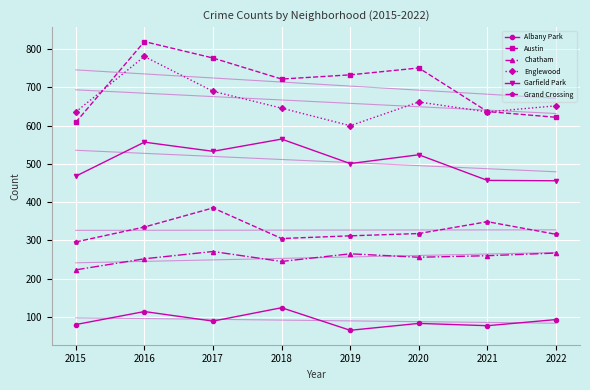

True or false: Garfield Park and Austin cross at least once.

False